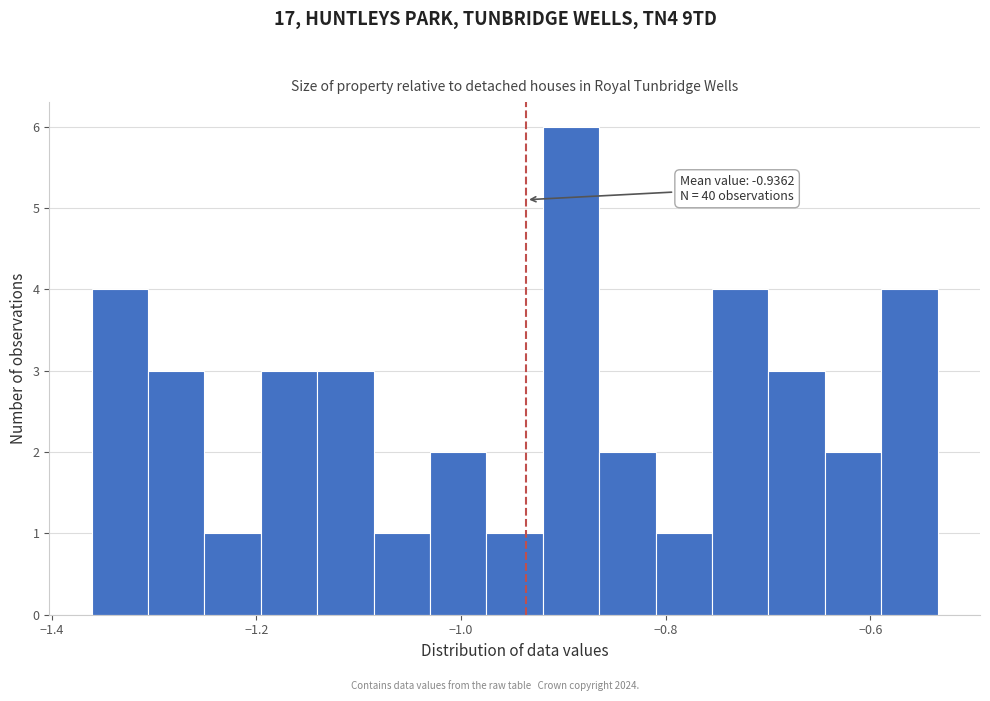

Around what value on the x-axis is the tallest bar? Give the approximate position of its centre, as read against the axis.

-0.90